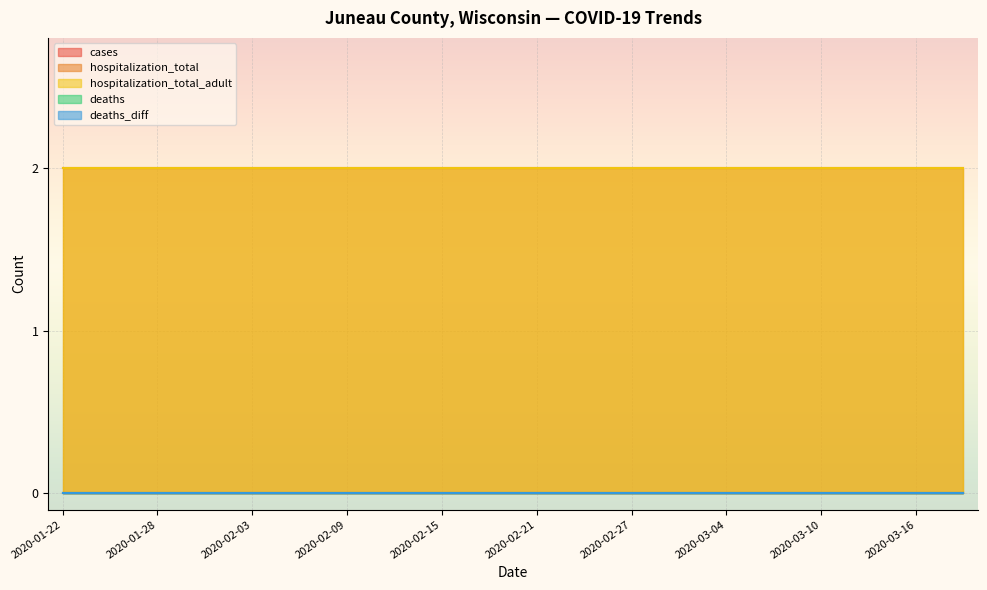

What value does the hospitalization_total series have at 2020-02-21?

2